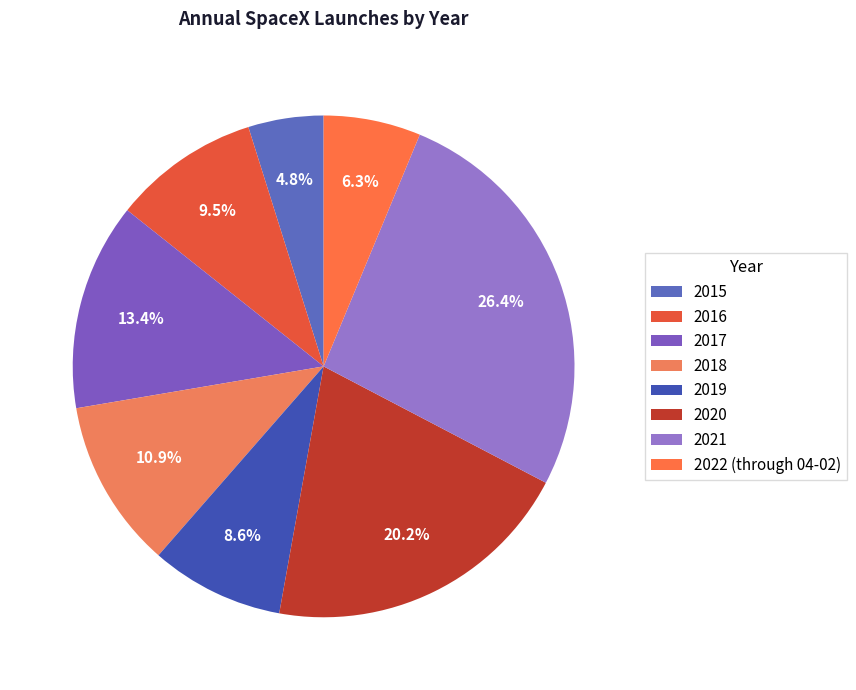

Is the sum of 2015 and 2018 greater than half?

No